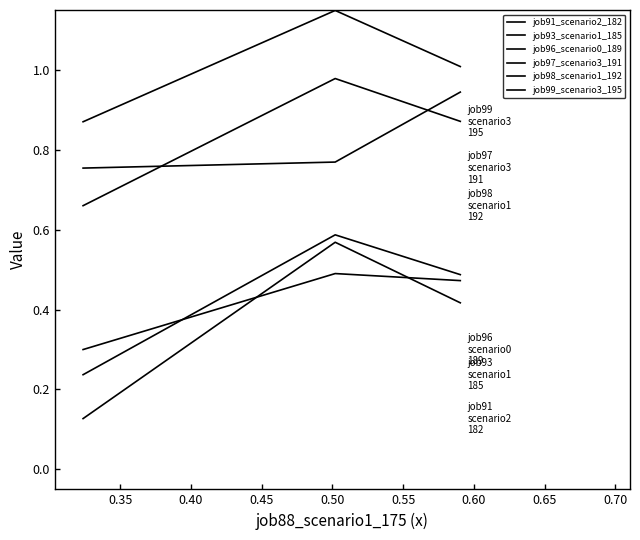

At which label is job96_scenario0_189 closest to 0?

0.40